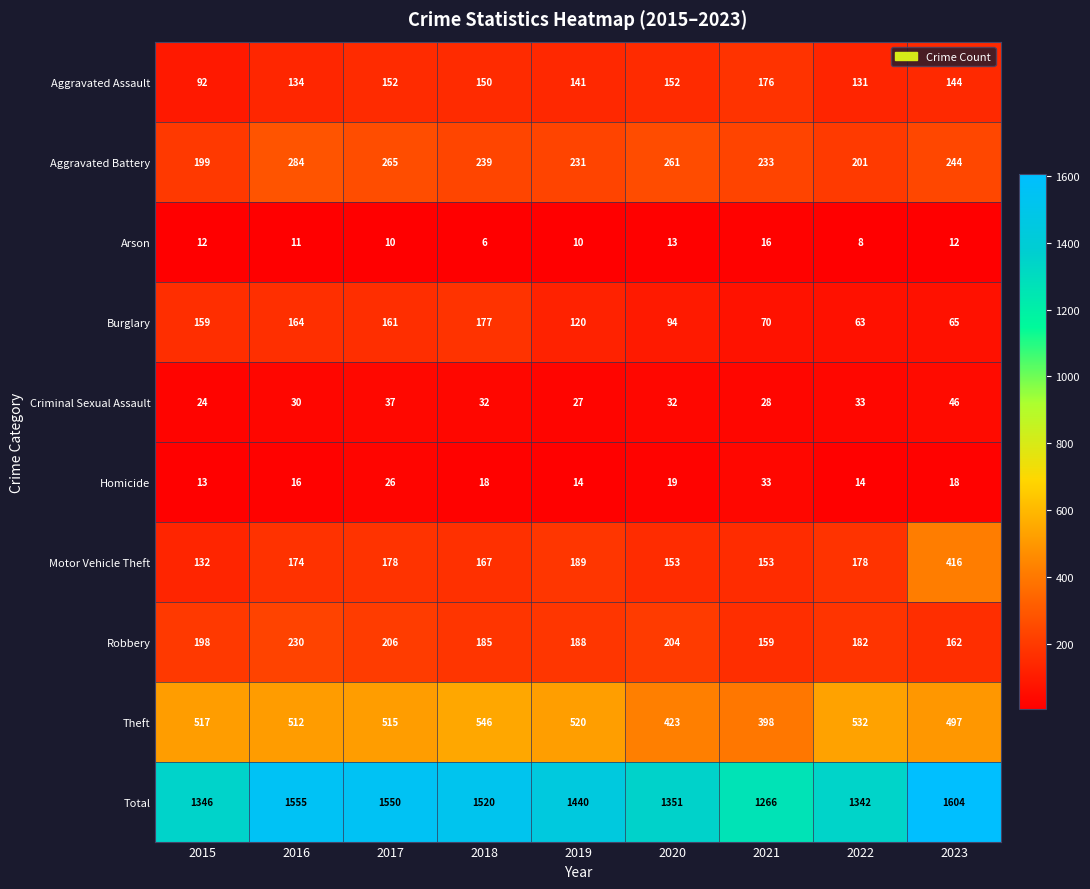

The Robbery series shows 278 at 2019. True or false?

False